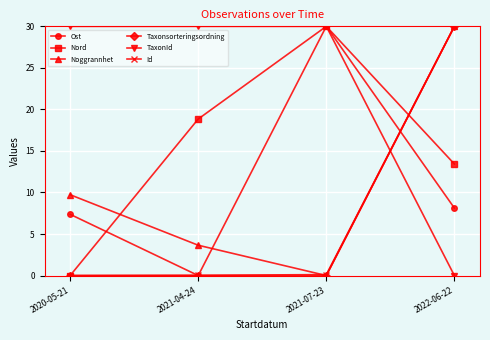

How many data points in Nord are less than 18?

2